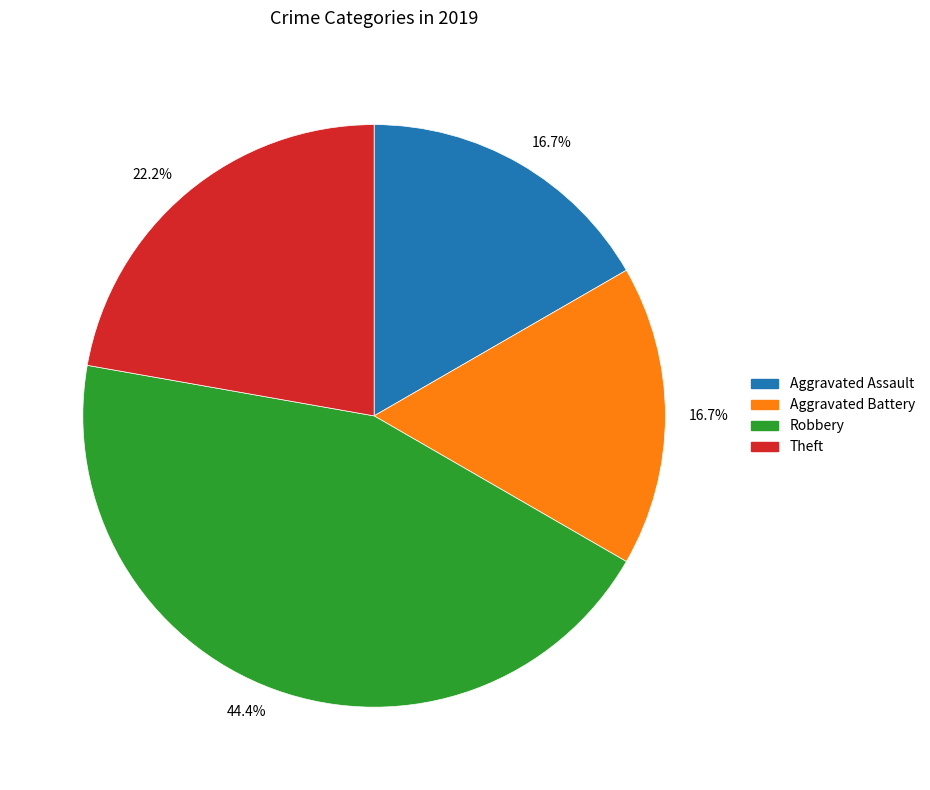

Is it true that Robbery is 38% of the pie?

False